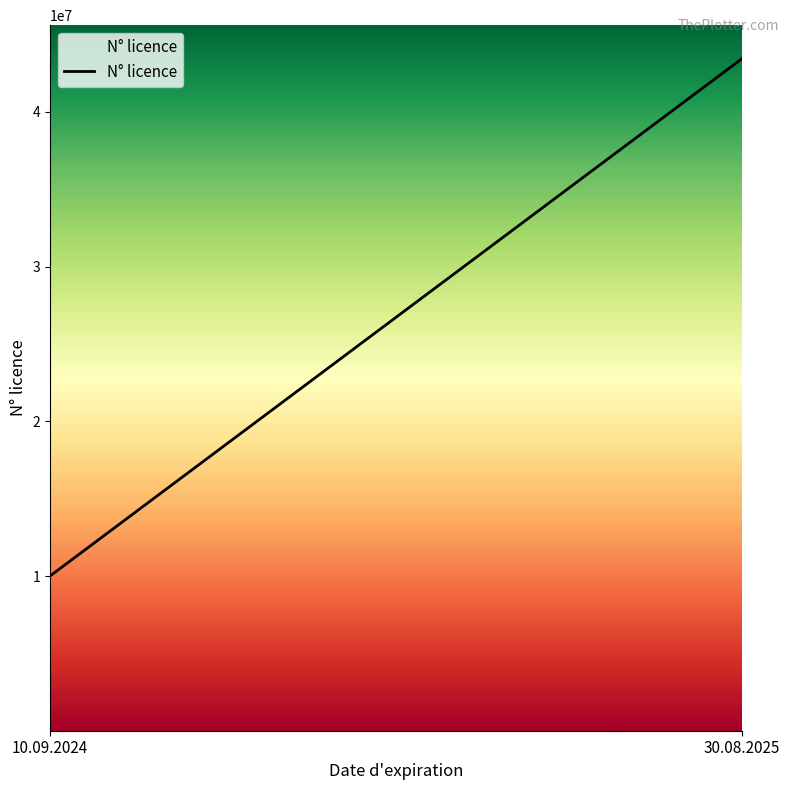

Reading left to right, list all the values displayed in this chart.

10.09.2024=10000001	30.08.2025=43432349